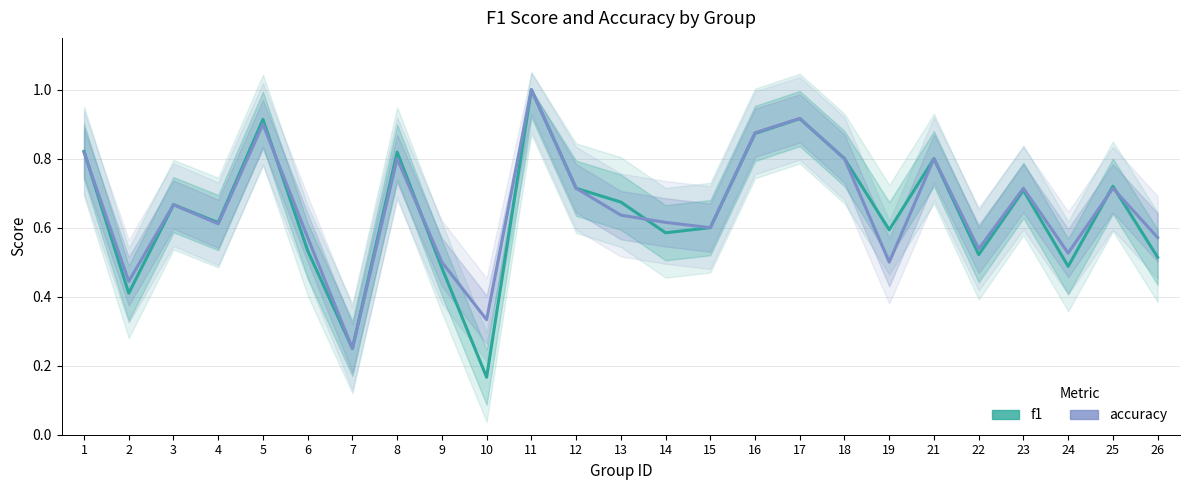

Where is the first local minimum for accuracy?

2